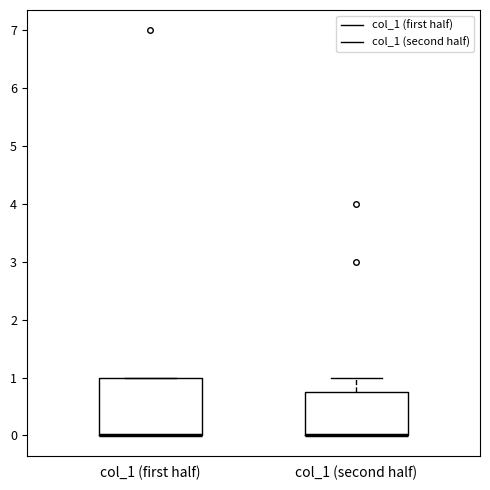

Which box is the tallest, from its lower edge to its upper edge?

col_1 (first half)